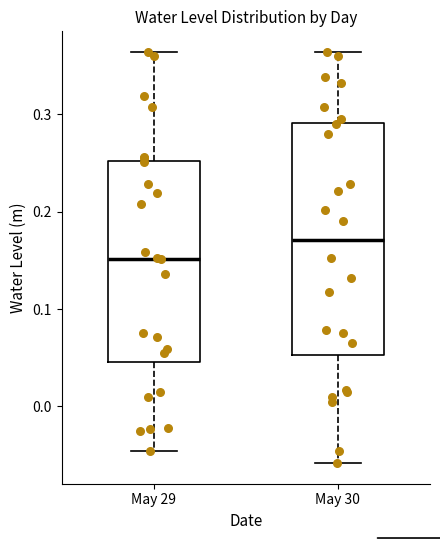

Reading left to right, read every box against the y-axis: the position of its median line, the range the box covers, and the ends of its whiskers. The values are not printed on the chart, so give them approximately, as read against the axis.

May 29: median 0.15, box 0.05 to 0.25, whiskers -0.05 to 0.36
May 30: median 0.17, box 0.05 to 0.29, whiskers -0.06 to 0.36